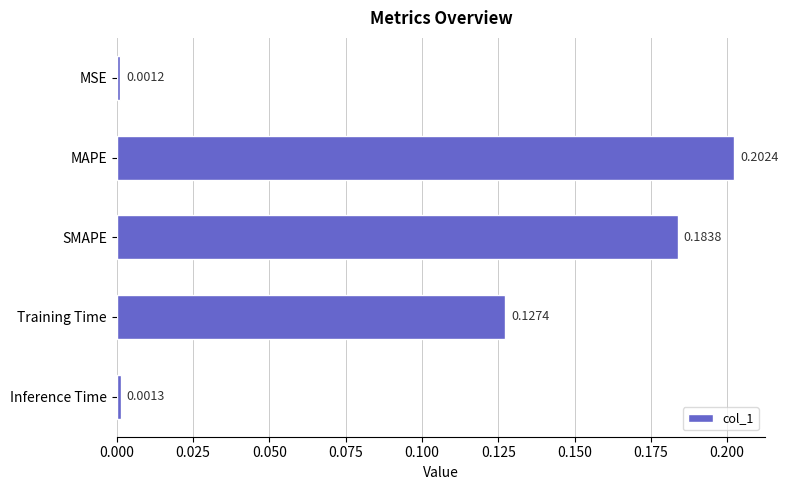

Which has a higher value, Inference Time or Training Time?

Training Time